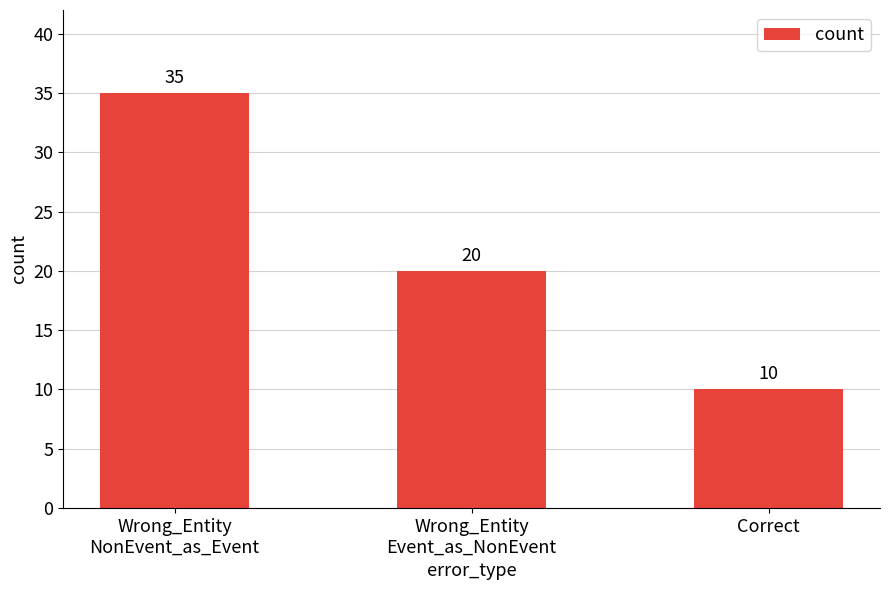

What position from the right is Wrong_Entity
Event_as_NonEvent?

2